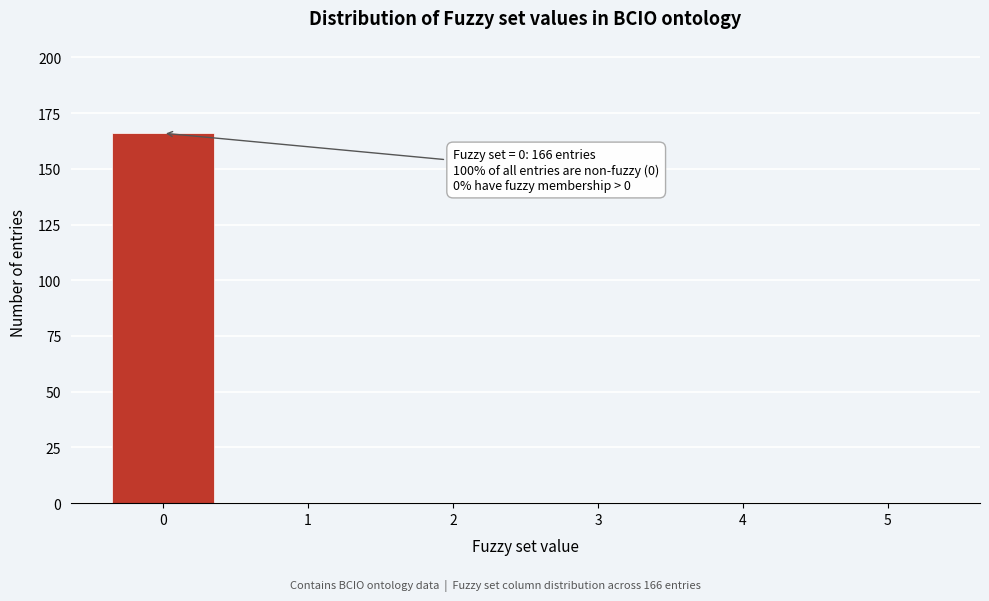

Reading left to right, transcribe all the data shown in this chart.

0=166	1=0	2=0	3=0	4=0	5=0